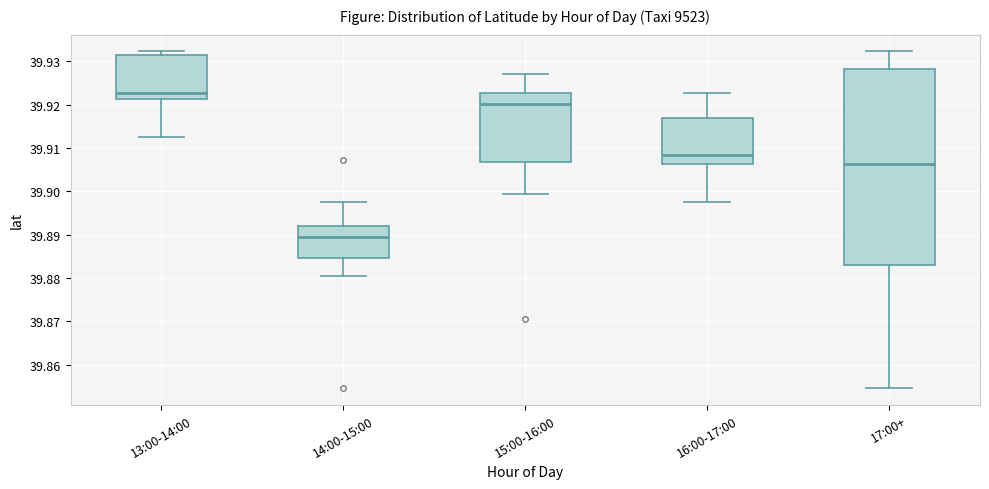

Which box is the tallest, from its lower edge to its upper edge?

17:00+